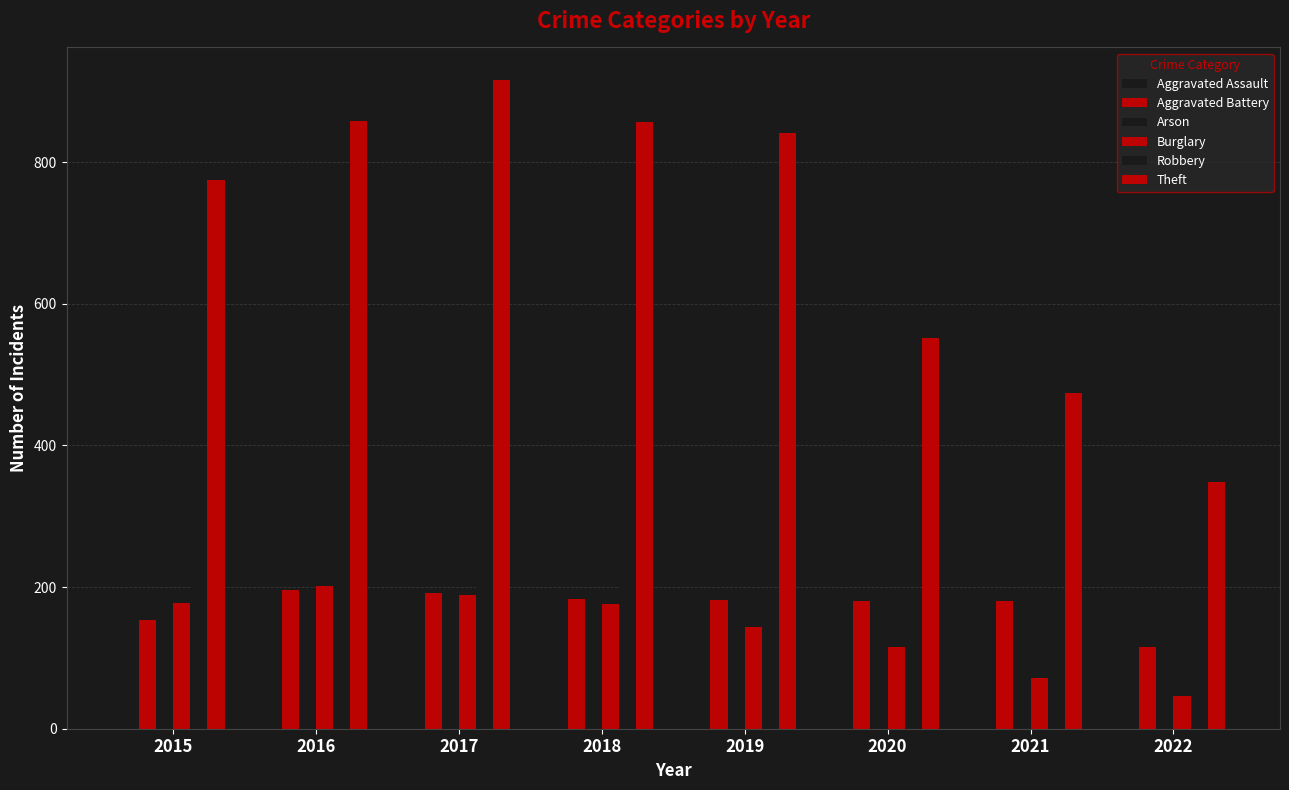

What value does the Arson series have at 2021, to the nearest 5?

15